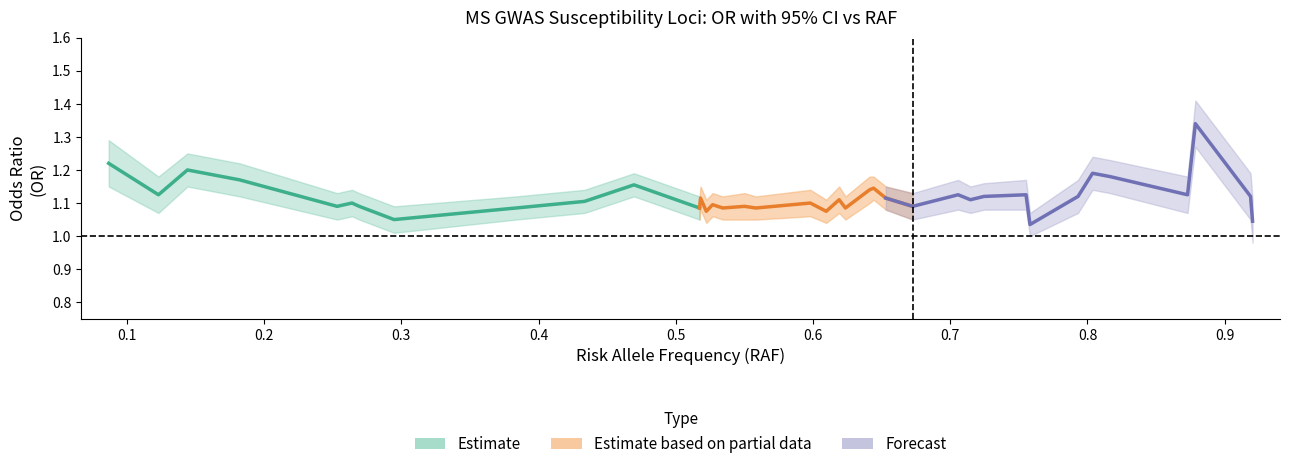

Where is OR_lower nearest to the value 1?

17